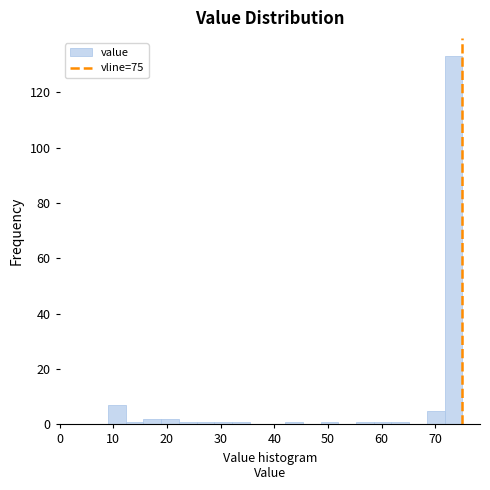

Around what value on the x-axis is the tallest bar? Give the approximate position of its centre, as read against the axis.

73